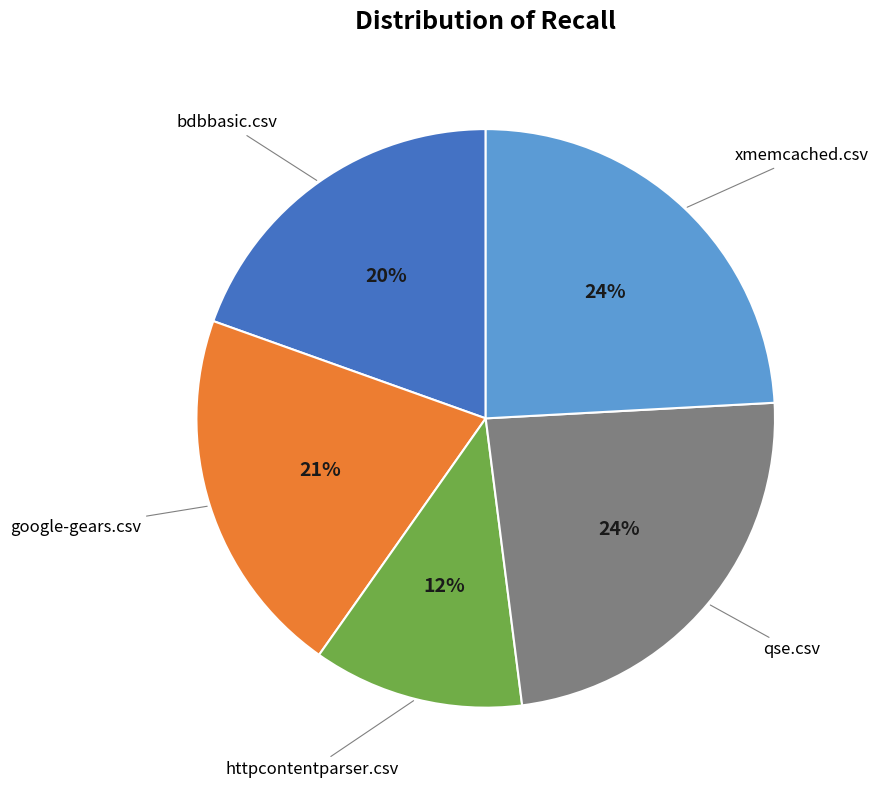

To the nearest percent, what is the average slice percentage?

20%